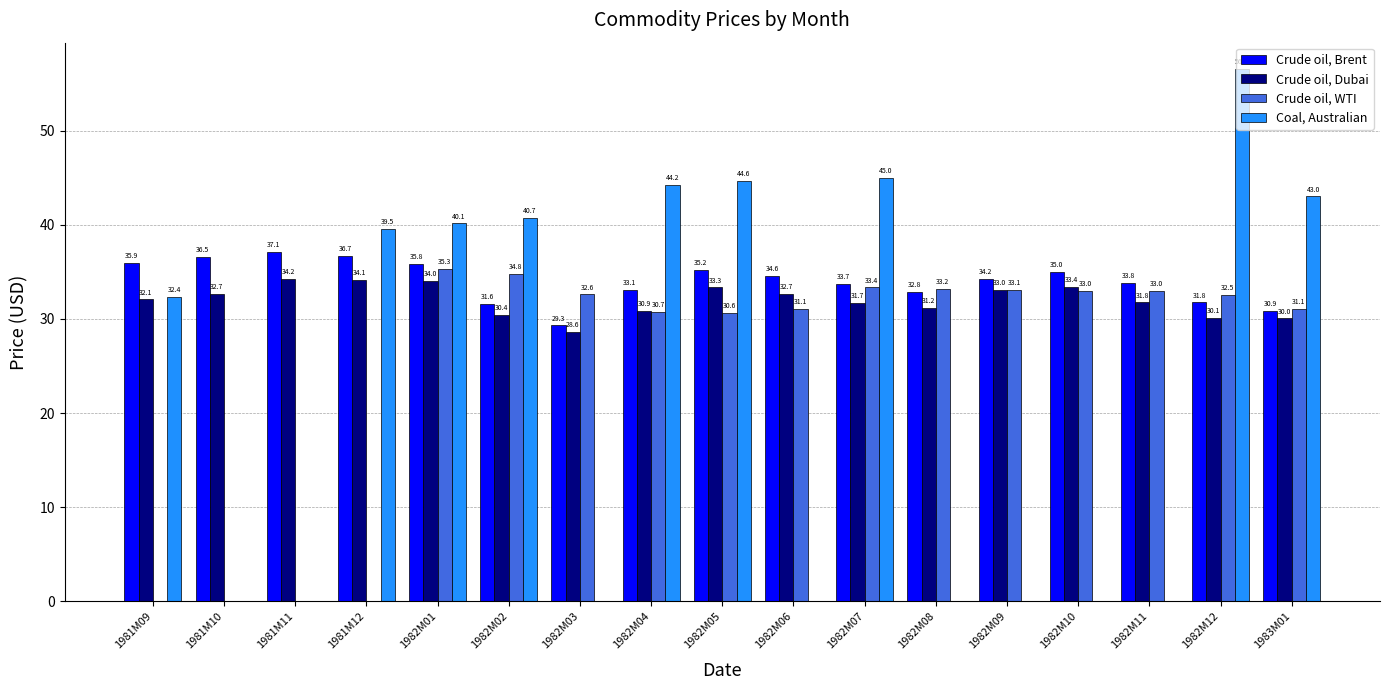

How many values in the Crude oil, Brent series exceed 34?

9